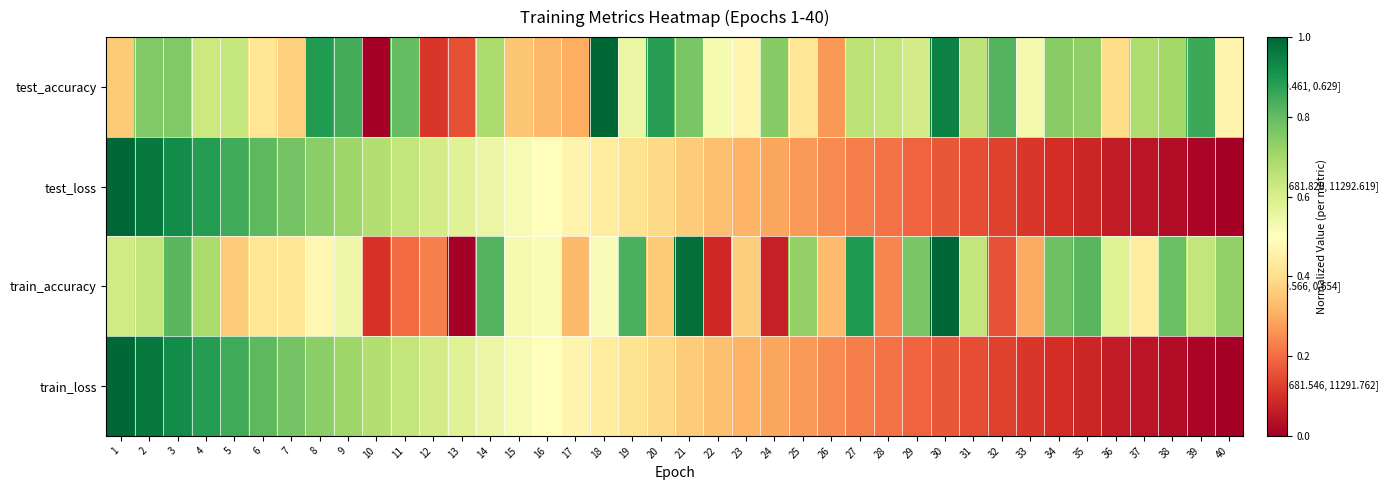

Reading right to left, extract all data points from this chart.

test_accuracy: 40=0.5	39=0.9	38=0.7	37=0.7	36=0.4	35=0.7	34=0.7	33=0.5	32=0.8	31=0.7	30=0.9	29=0.6	28=0.6	27=0.7	26=0.3	25=0.4	24=0.7	23=0.5	22=0.5	21=0.8	20=0.9	19=0.6	18=1.0	17=0.3	16=0.3	15=0.3	14=0.7	13=0.2	12=0.1	11=0.8	10=0.0	9=0.8	8=0.9	7=0.4	6=0.4	5=0.6	4=0.6	3=0.8	2=0.8	1=0.4
test_loss: 40=0.0	39=0.0	38=0.0	37=0.0	36=0.1	35=0.1	34=0.1	33=0.1	32=0.1	31=0.1	30=0.2	29=0.2	28=0.2	27=0.2	26=0.2	25=0.3	24=0.3	23=0.3	22=0.3	21=0.4	20=0.4	19=0.4	18=0.4	17=0.5	16=0.5	15=0.5	14=0.6	13=0.6	12=0.6	11=0.6	10=0.7	9=0.7	8=0.7	7=0.8	6=0.8	5=0.8	4=0.9	3=0.9	2=1.0	1=1.0
train_accuracy: 40=0.7	39=0.6	38=0.8	37=0.4	36=0.6	35=0.8	34=0.8	33=0.3	32=0.2	31=0.6	30=1.0	29=0.8	28=0.2	27=0.9	26=0.3	25=0.7	24=0.1	23=0.4	22=0.1	21=1.0	20=0.4	19=0.8	18=0.5	17=0.3	16=0.5	15=0.5	14=0.8	13=0.0	12=0.2	11=0.2	10=0.1	9=0.5	8=0.5	7=0.4	6=0.4	5=0.4	4=0.7	3=0.8	2=0.6	1=0.6
train_loss: 40=0.0	39=0.0	38=0.0	37=0.0	36=0.1	35=0.1	34=0.1	33=0.1	32=0.1	31=0.1	30=0.2	29=0.2	28=0.2	27=0.2	26=0.2	25=0.3	24=0.3	23=0.3	22=0.3	21=0.4	20=0.4	19=0.4	18=0.4	17=0.5	16=0.5	15=0.5	14=0.6	13=0.6	12=0.6	11=0.6	10=0.7	9=0.7	8=0.7	7=0.8	6=0.8	5=0.8	4=0.9	3=0.9	2=1.0	1=1.0